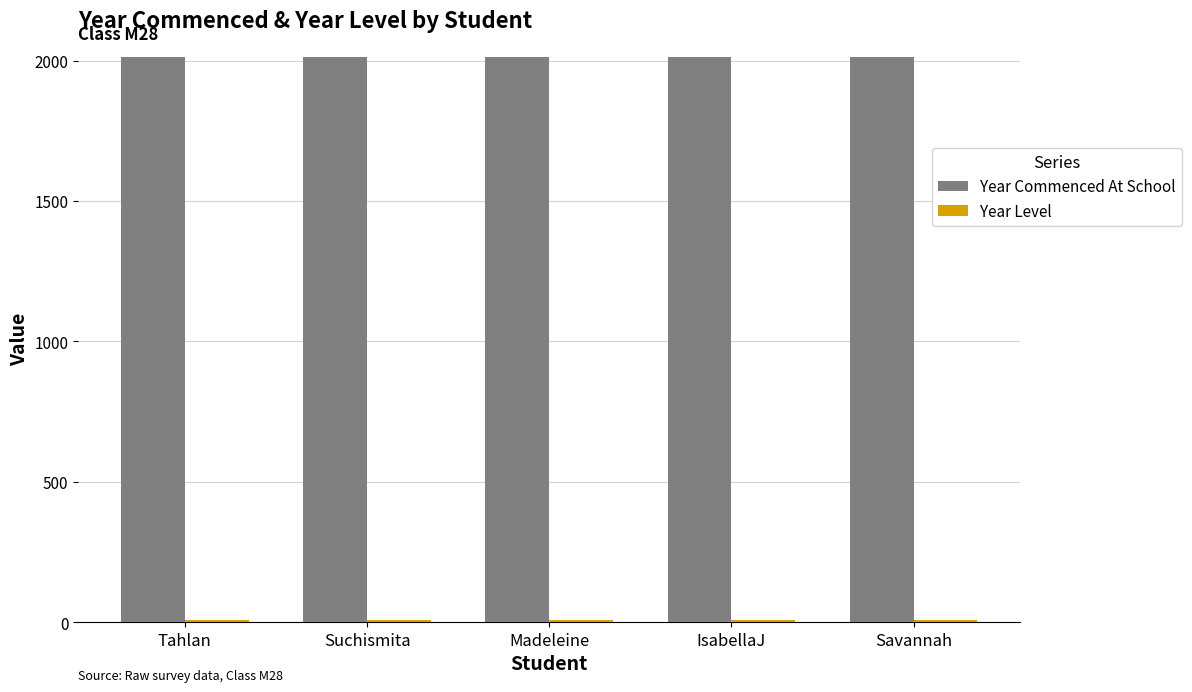

What is the maximum value for Year Commenced At School?

2014